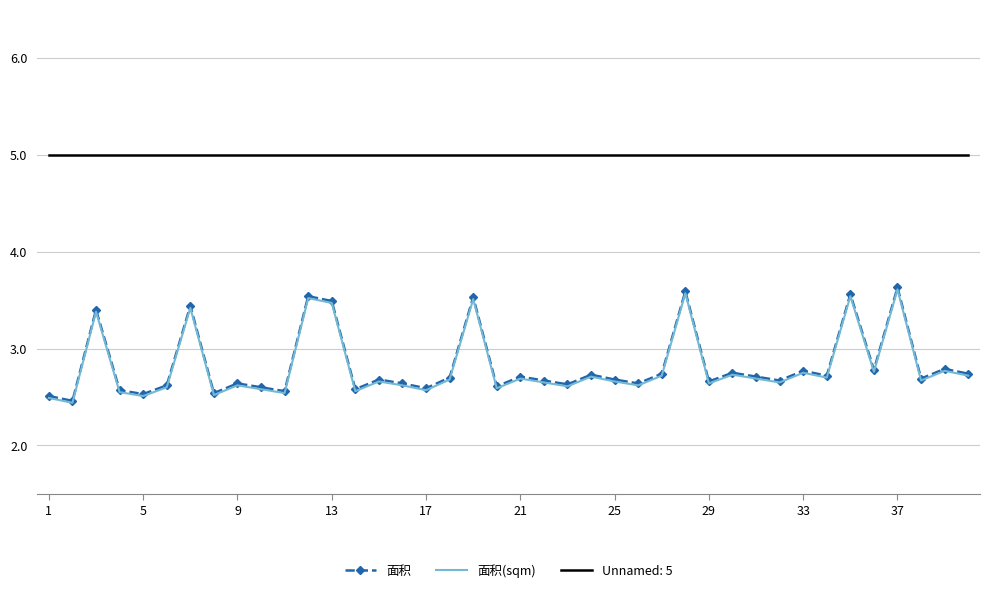

Which series has the largest total across all categories?

Unnamed: 5